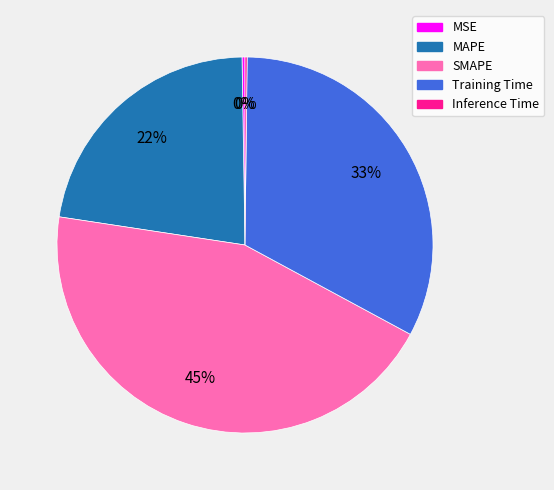

Is the sum of MAPE and SMAPE greater than half?

Yes